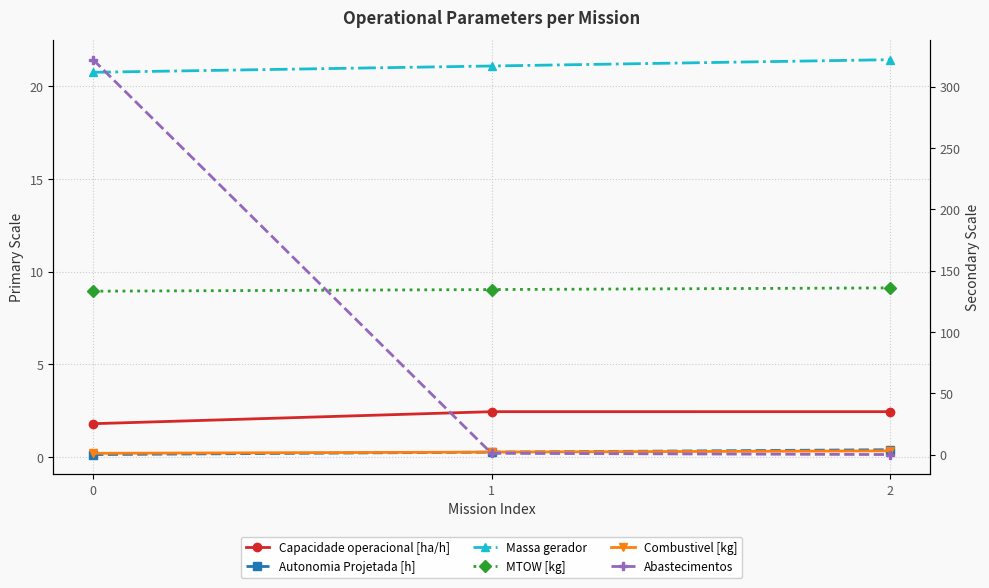

Count the Capacidade operacional [ha/h] values in the range 1 to 2.

1